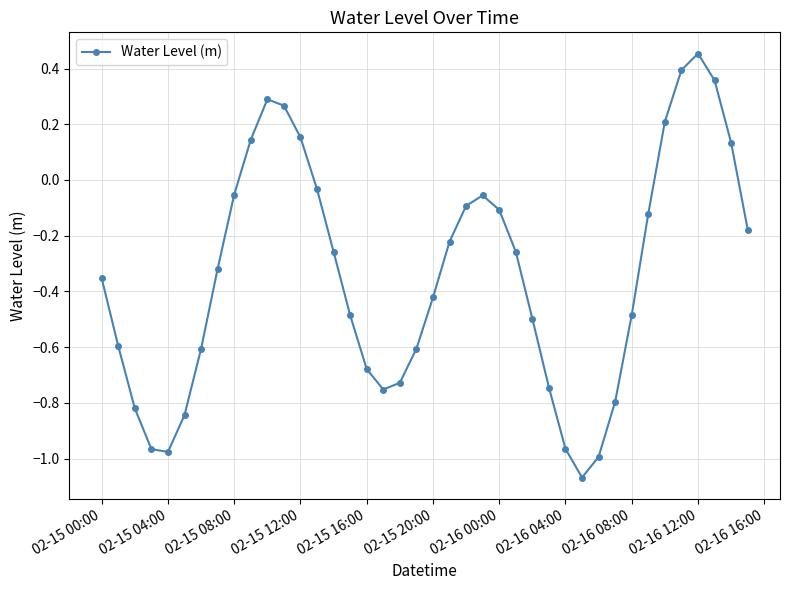

What is the sum of all values?

-13.7